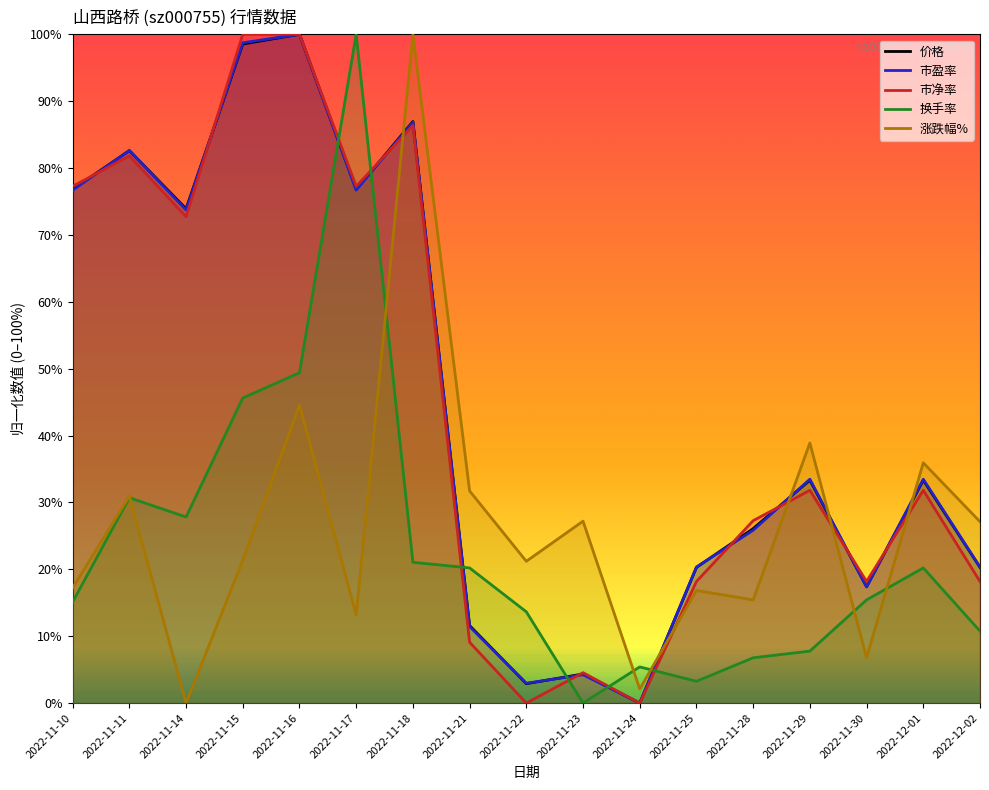

How many intersections are there between 价格 and 市净率?

8